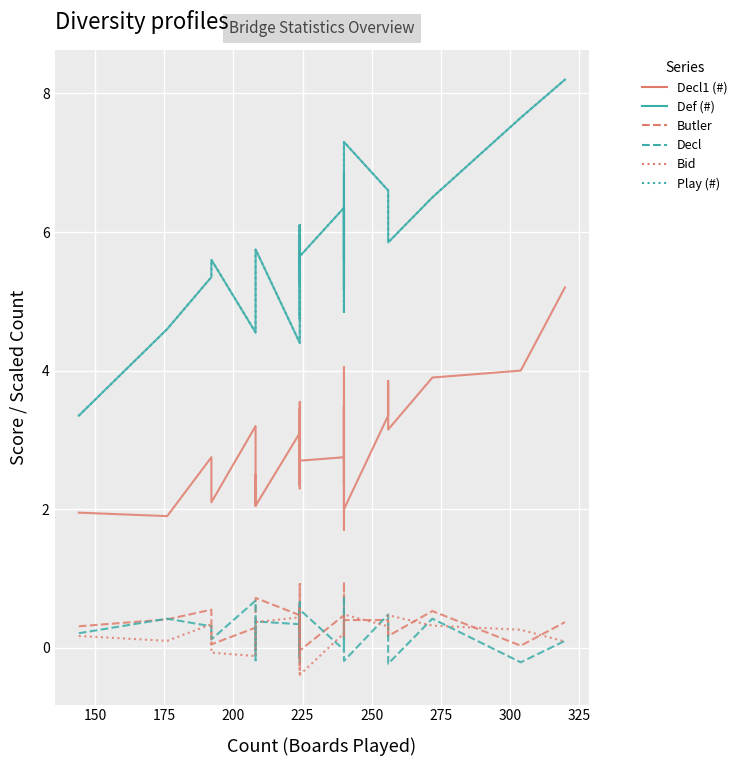

Which series has the widest spread of values?

Def (#)